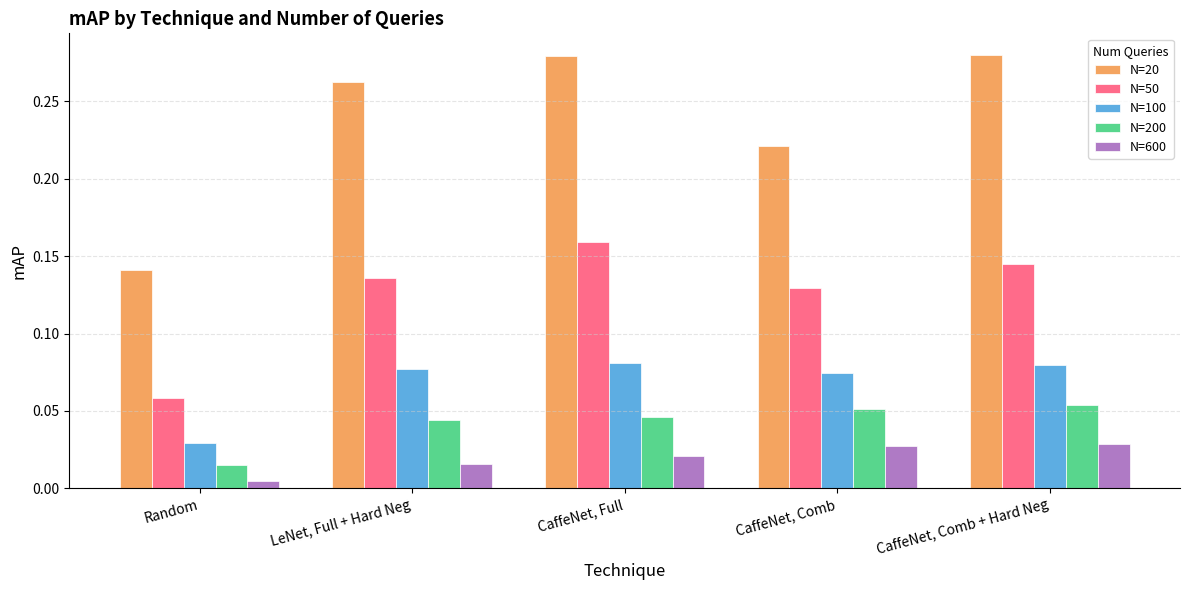

The N=20 series shows 0.1 at LeNet, Full + Hard Neg. True or false?

False